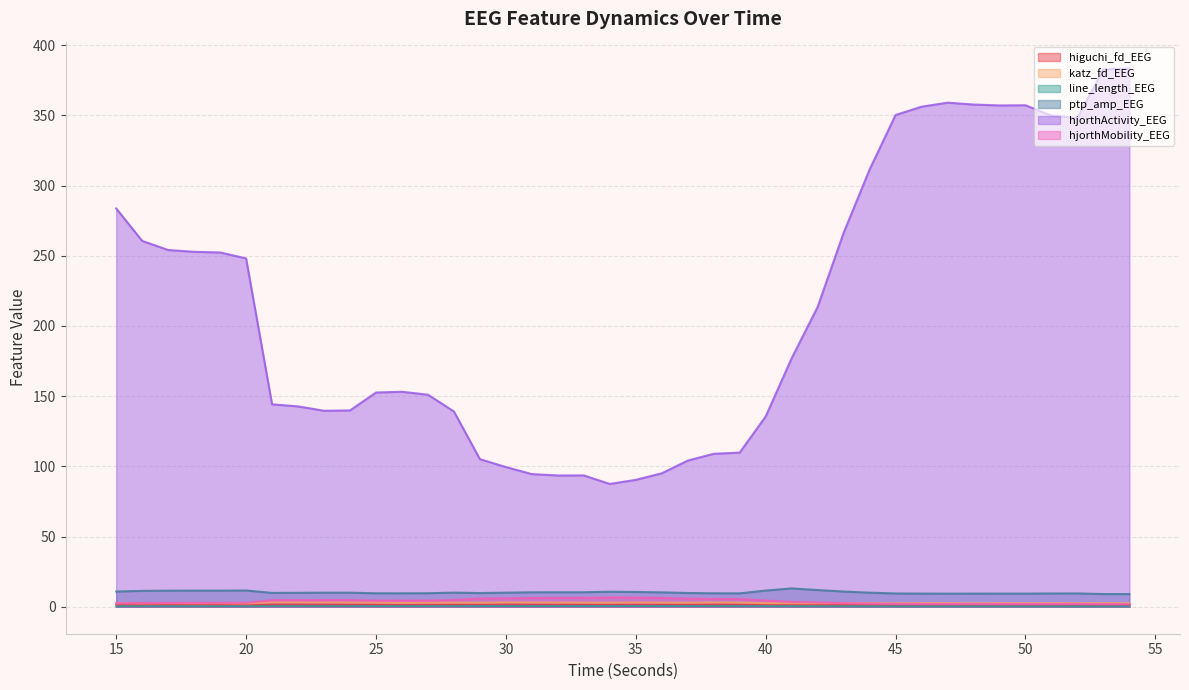

Which category has the lowest value in the ptp_amp_EEG series?

54